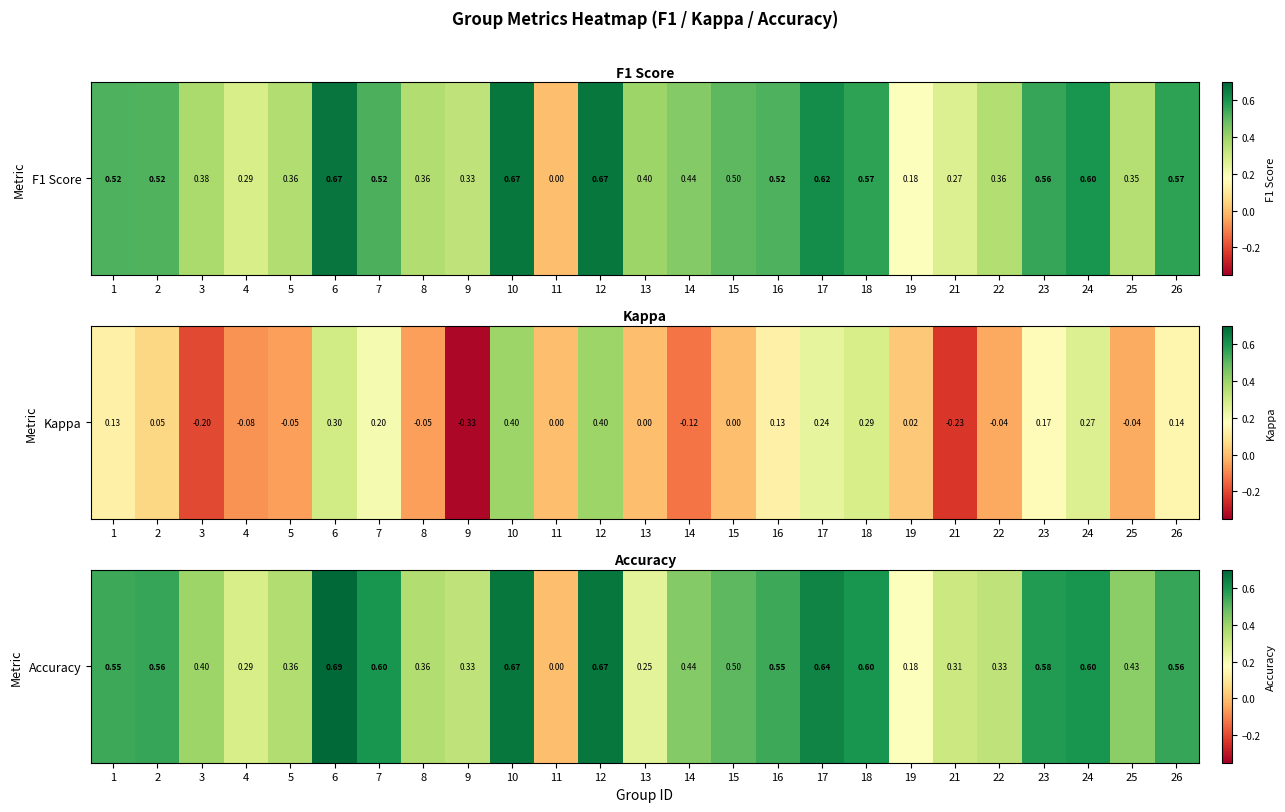

Between 26 and 24, which is larger?

24